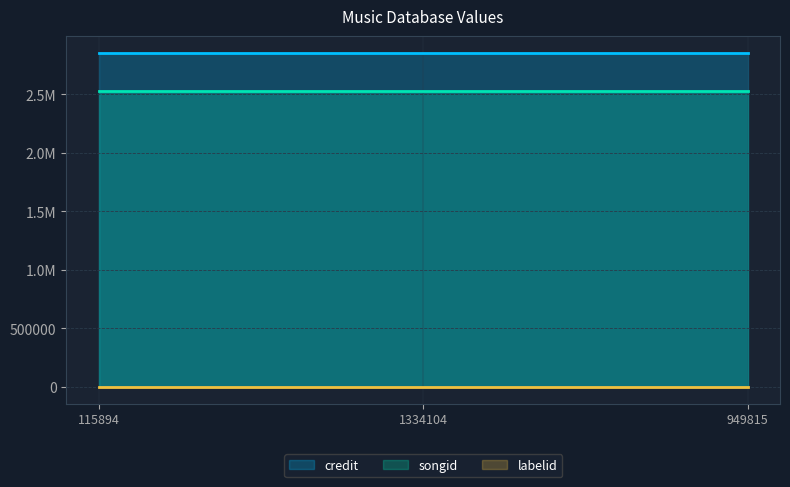

What is the smallest value displayed?

1477